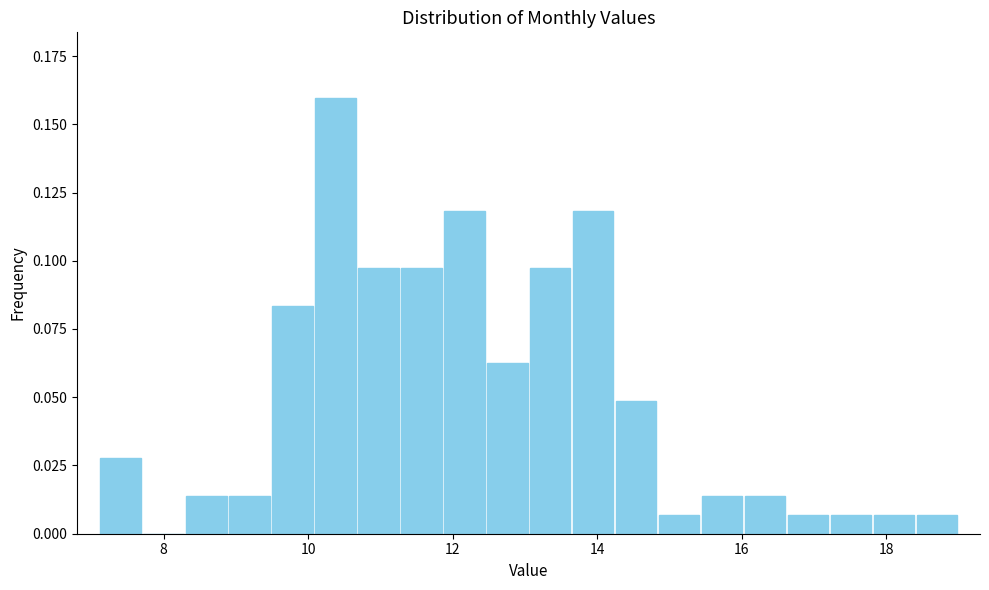

Read against the x-axis, roughly where is the centre of the tallest bar?

10.4